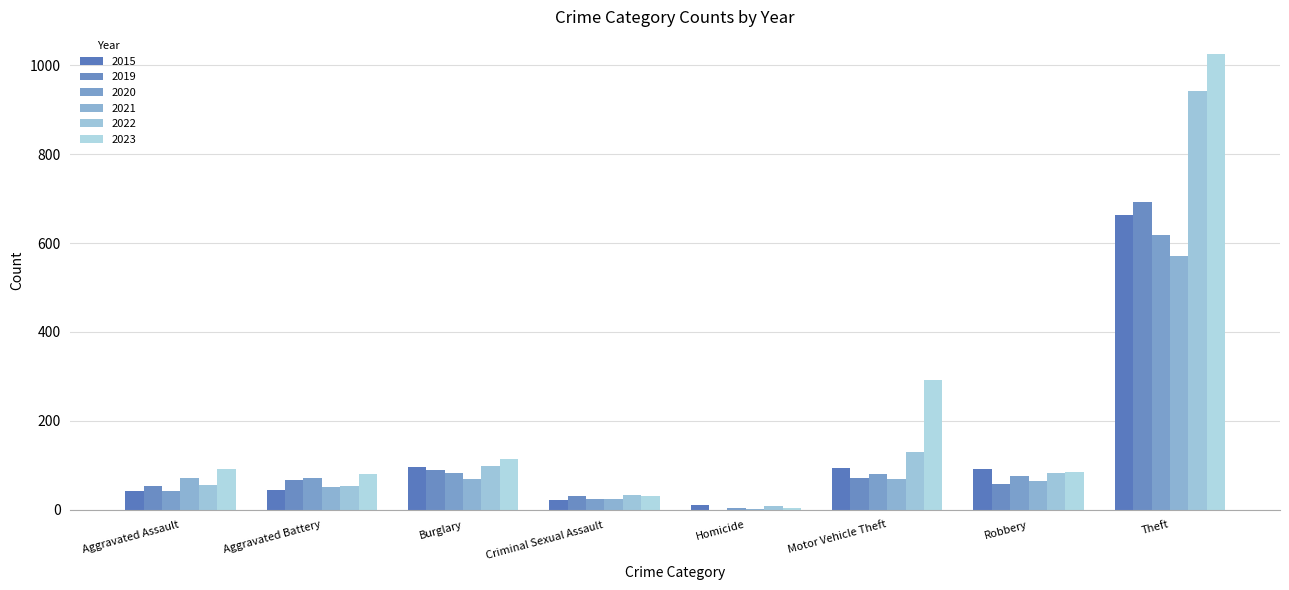

Does the chart contain stacked bars?

No